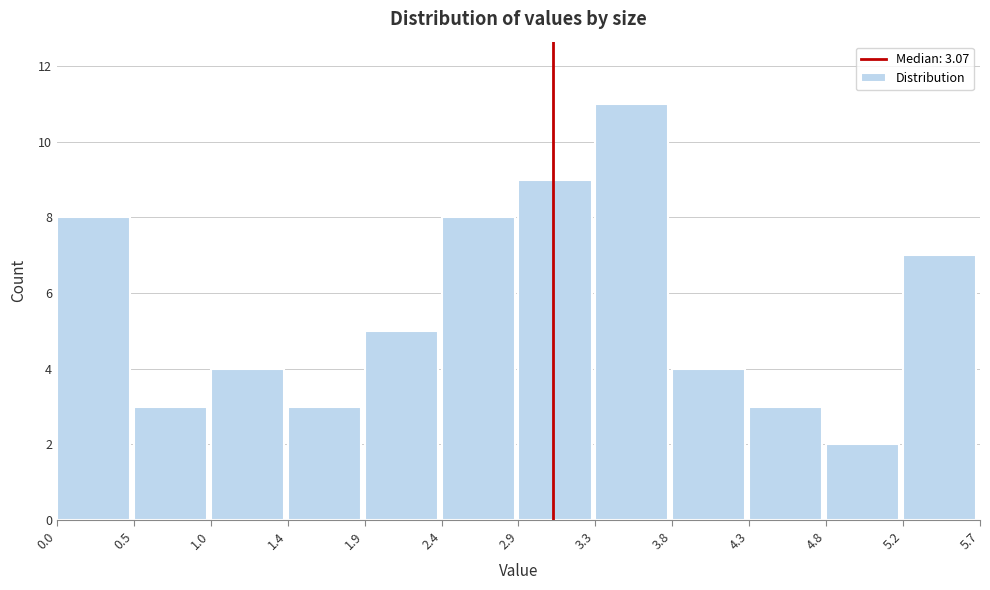

Reading left to right, transcribe this chart: for each bar, give the range it covers on the x-axis and its height. The values are not printed on the chart, so give them approximately, as read against the axis.

0.0 to 0.5: 8
0.5 to 1.0: 3
1.0 to 1.4: 4
1.4 to 1.9: 3
1.9 to 2.4: 5
2.4 to 2.9: 8
2.9 to 3.3: 9
3.3 to 3.8: 11
3.8 to 4.3: 4
4.3 to 4.8: 3
4.8 to 5.2: 2
5.2 to 5.7: 7